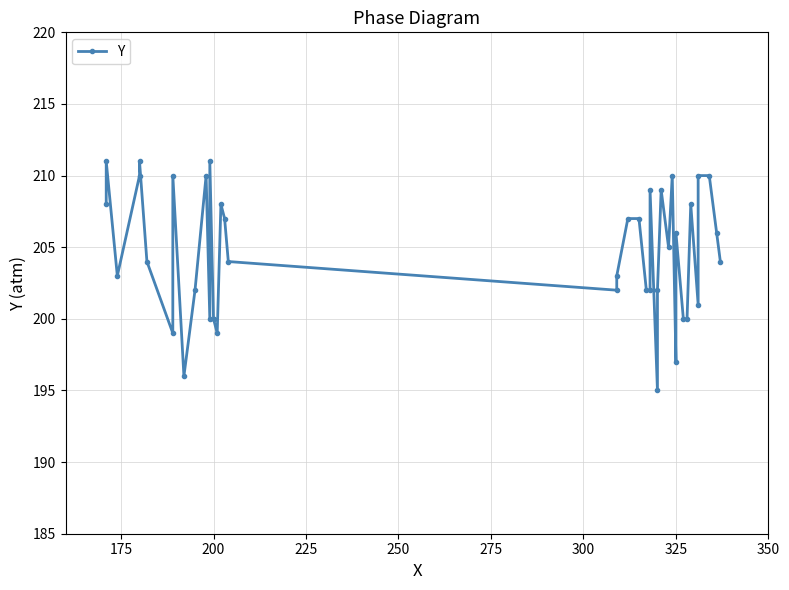

Does the chart display data point markers on the line(s)?

Yes